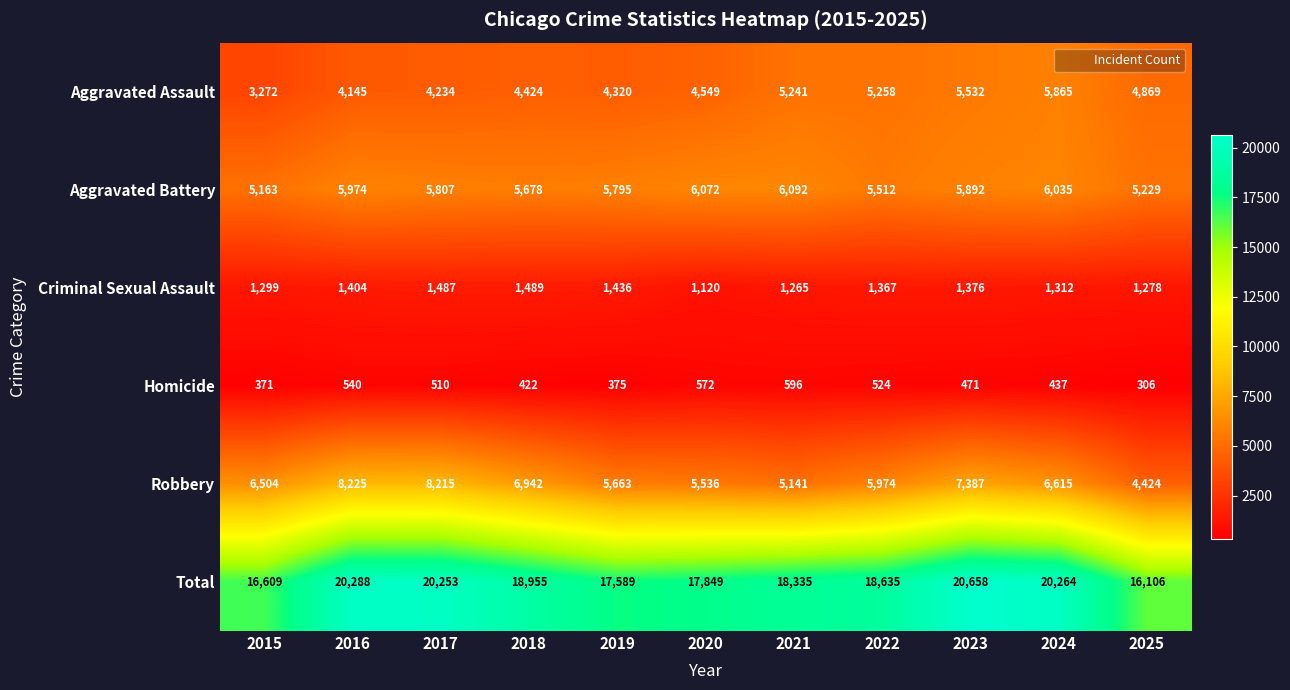

Which series has the largest total across all categories?

Total